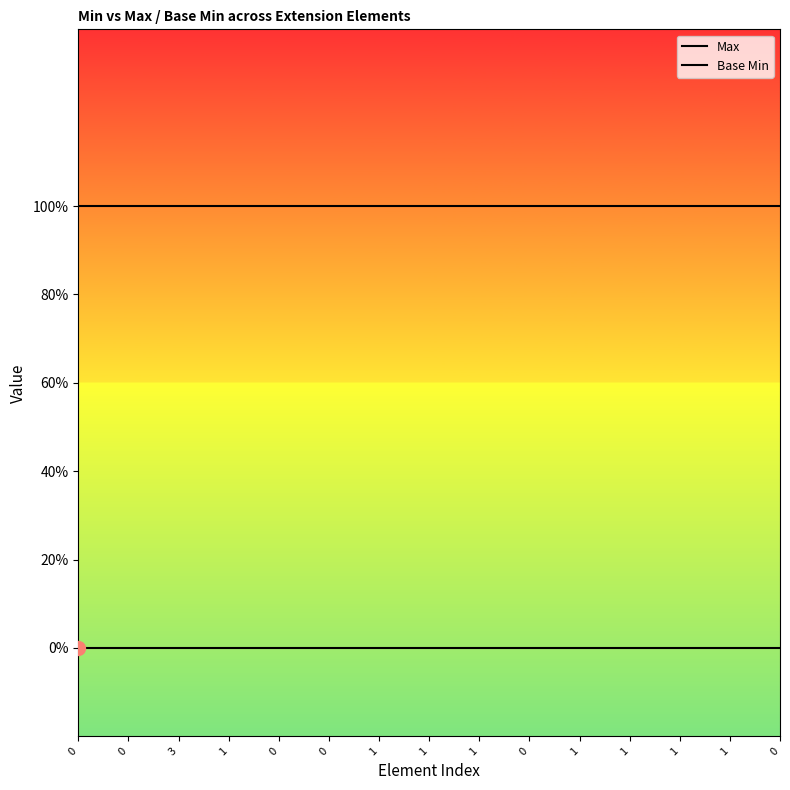

Is this an area chart (filled region under the line)?

No